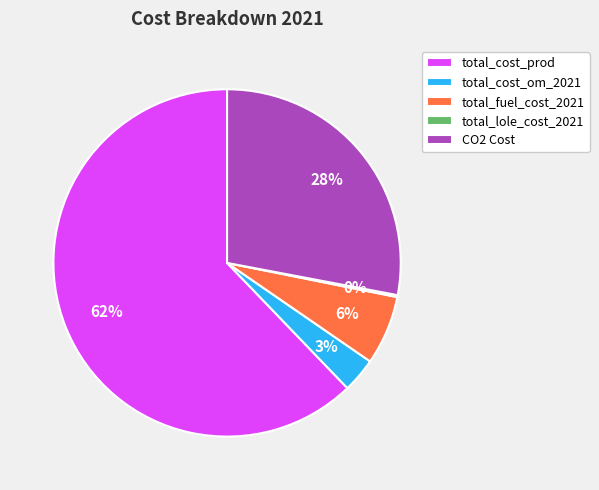

Which slice is the largest?

total_cost_prod